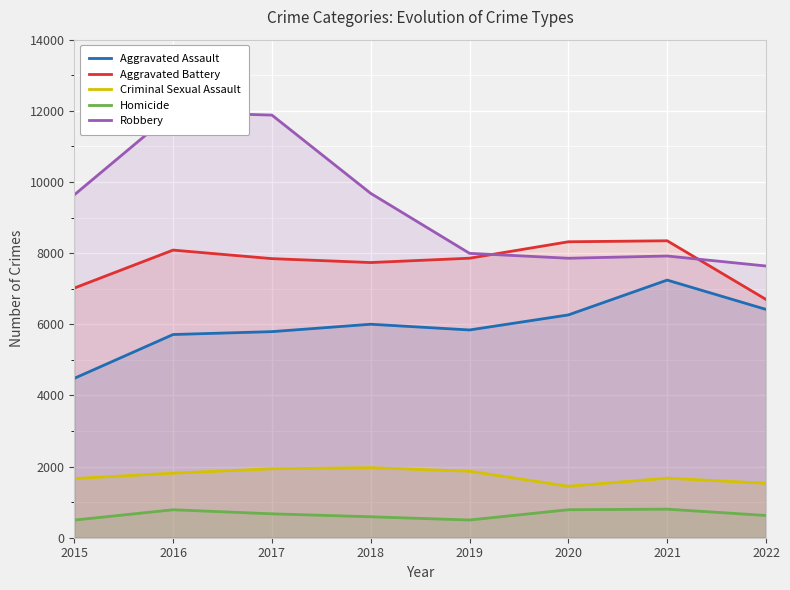

What is the minimum value for Homicide?

496